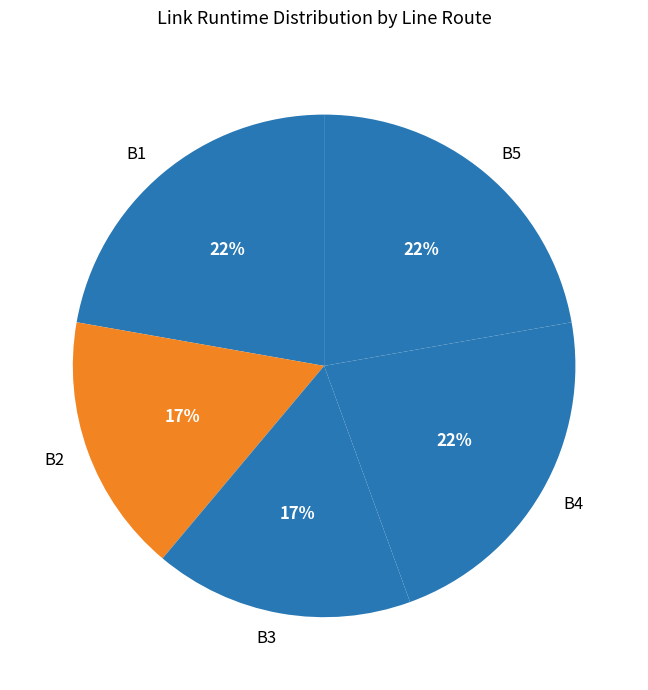

Count the number of slices in the pie.

5